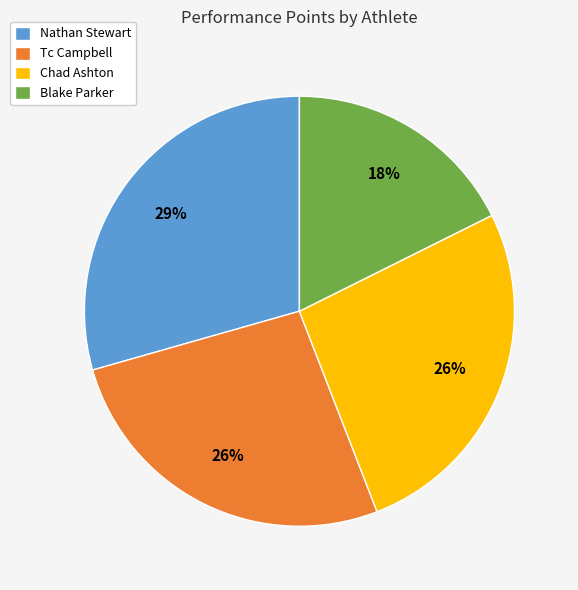

Between Nathan Stewart and Chad Ashton, which is larger?

Nathan Stewart